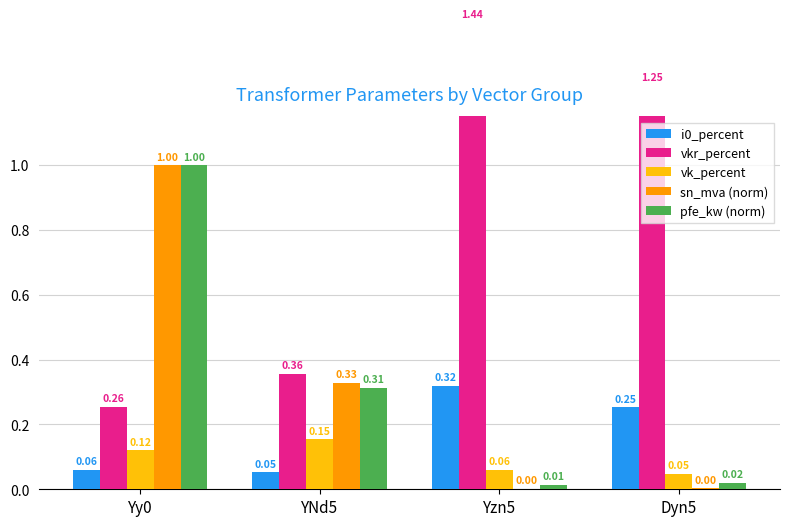

What are all the series names shown in the legend?

i0_percent, vkr_percent, vk_percent, sn_mva (norm), pfe_kw (norm)